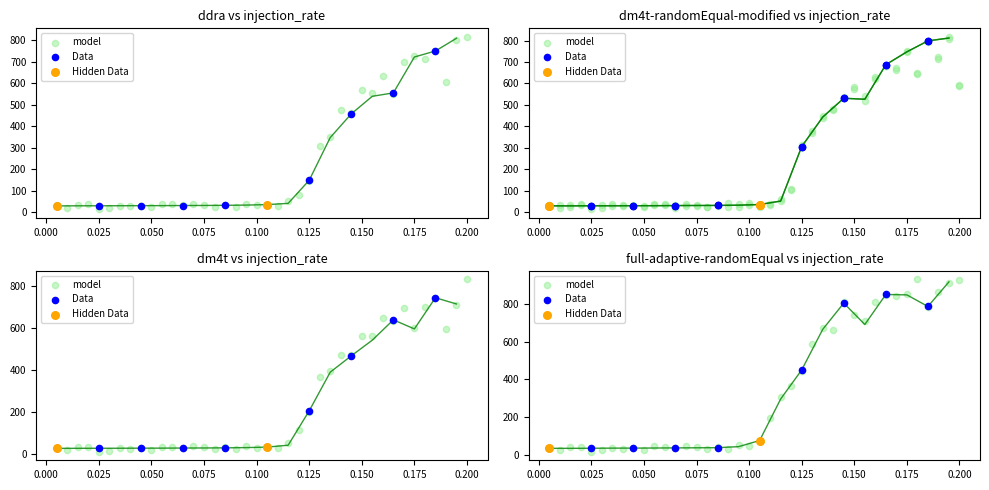

Is the value of dm4t at 0.1 greater than the value of dm4t-randomEqual at 0.115?

No